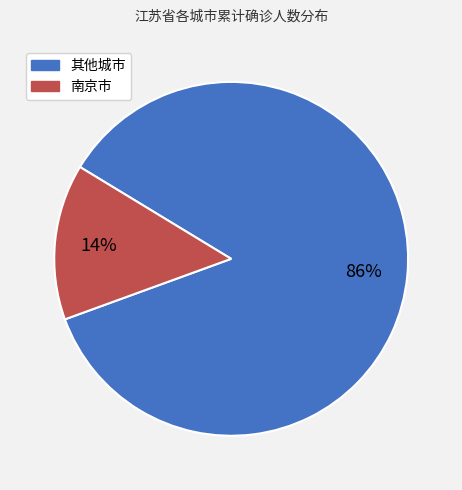

Which slice is the smallest?

南京市